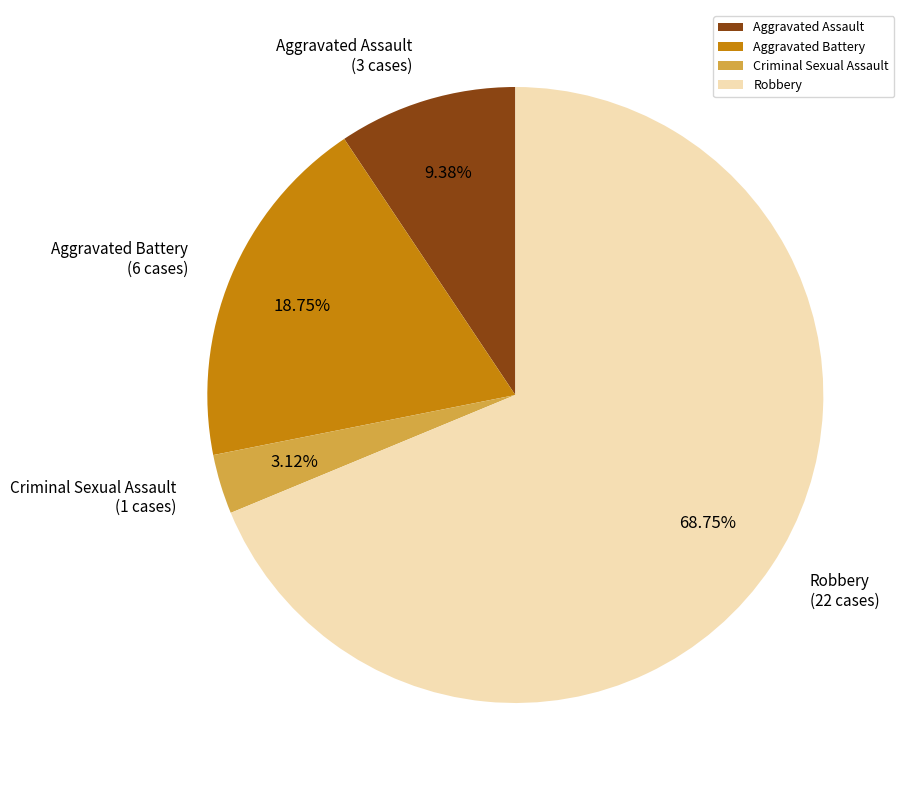

Rank the categories by value from lowest to highest.

Criminal Sexual Assault, Aggravated Assault, Aggravated Battery, Robbery